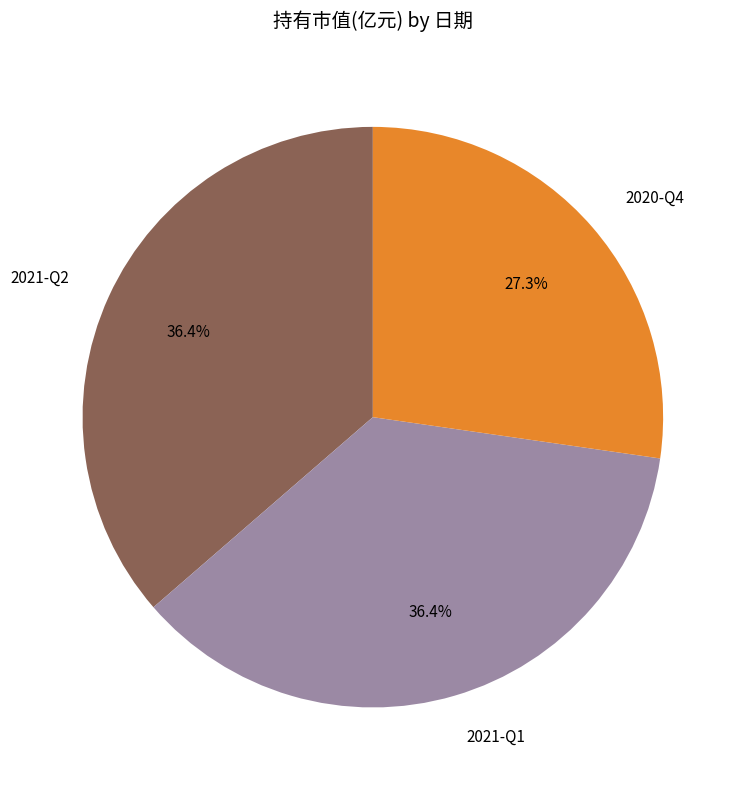

To the nearest percent, what is the average slice percentage?

33%